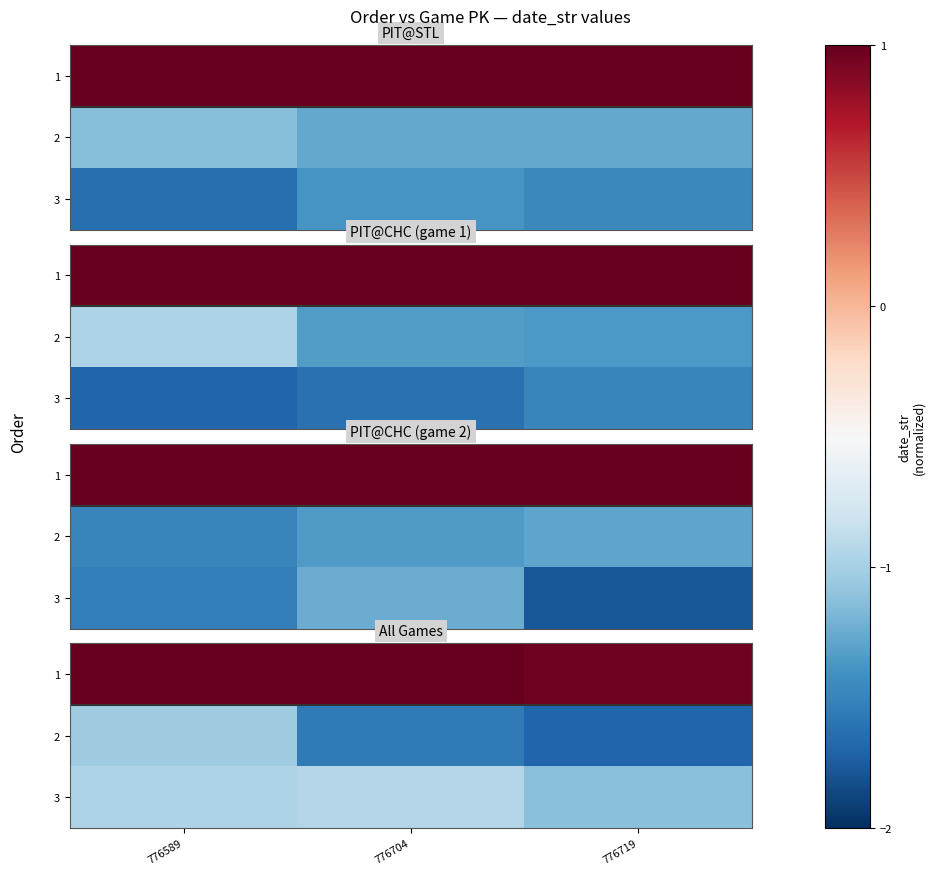

List the series in order of their peak value, highest first.

1, 3, 2